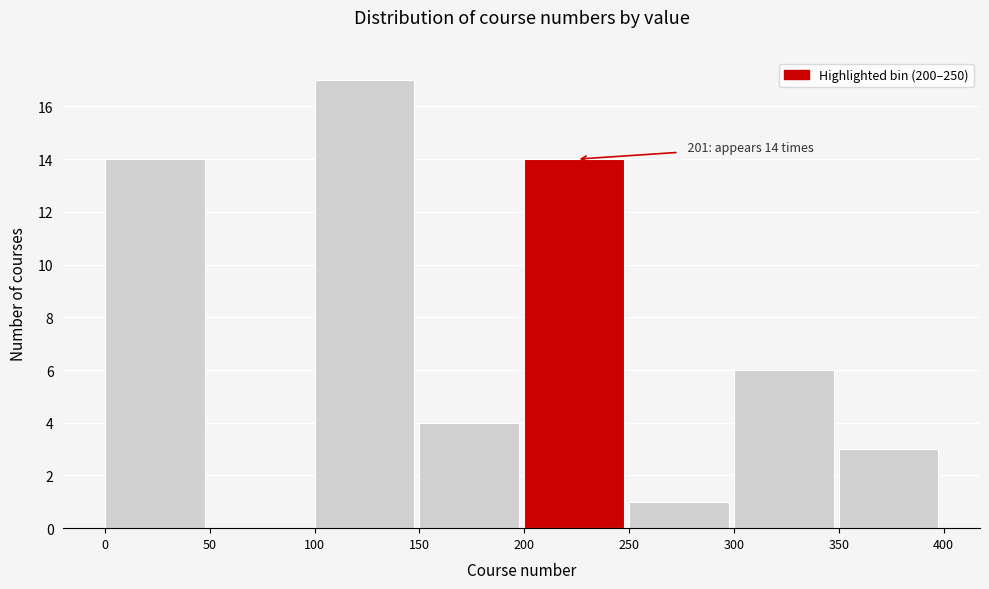

Which range on the x-axis has the tallest bar?

100 to 150